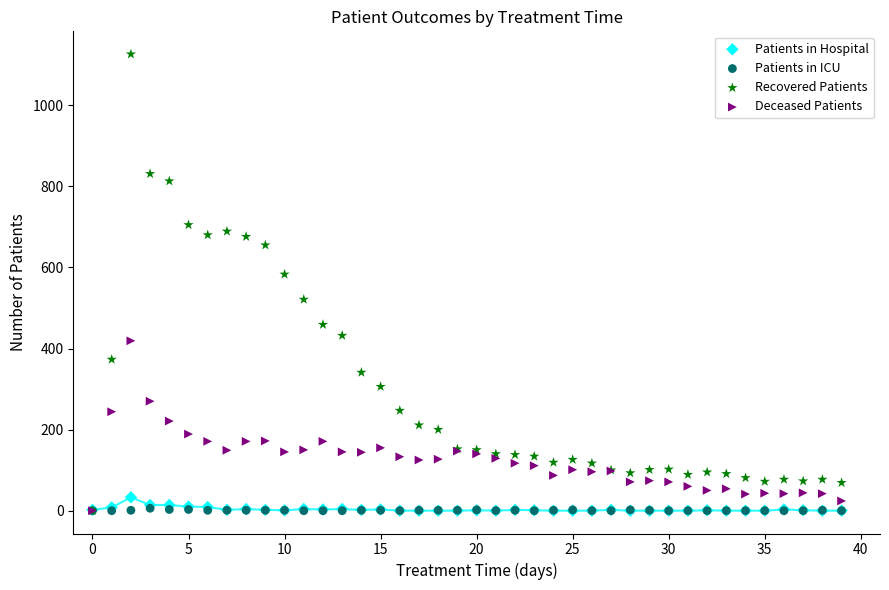

Which series has the widest spread of Y values?

Recovered Patients